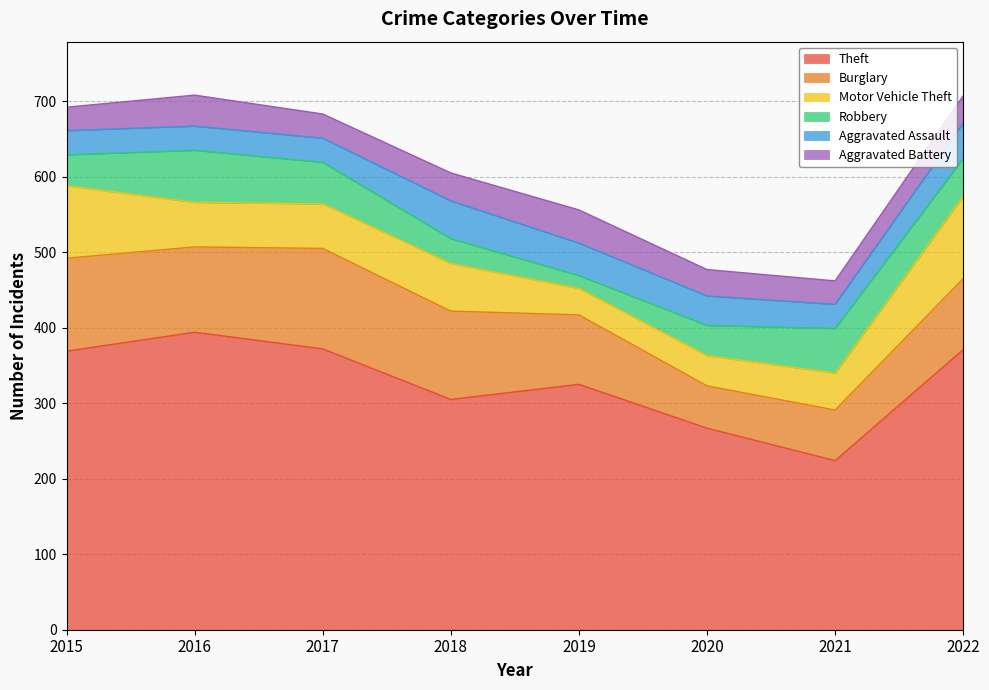

Between which two adjacent categories do Aggravated Battery and Aggravated Assault first intersect?

2015 and 2016